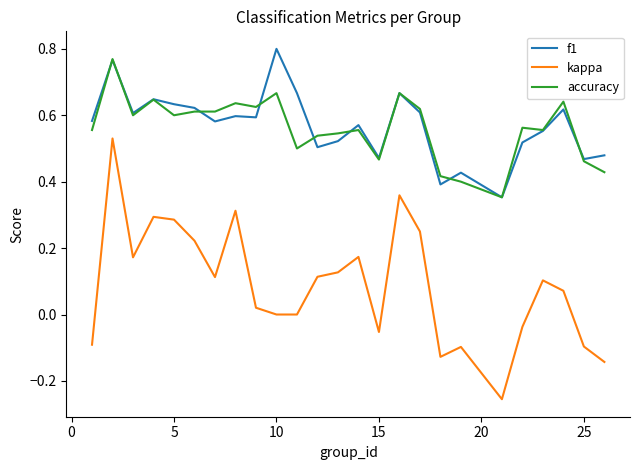

Which series has the widest spread of values?

kappa